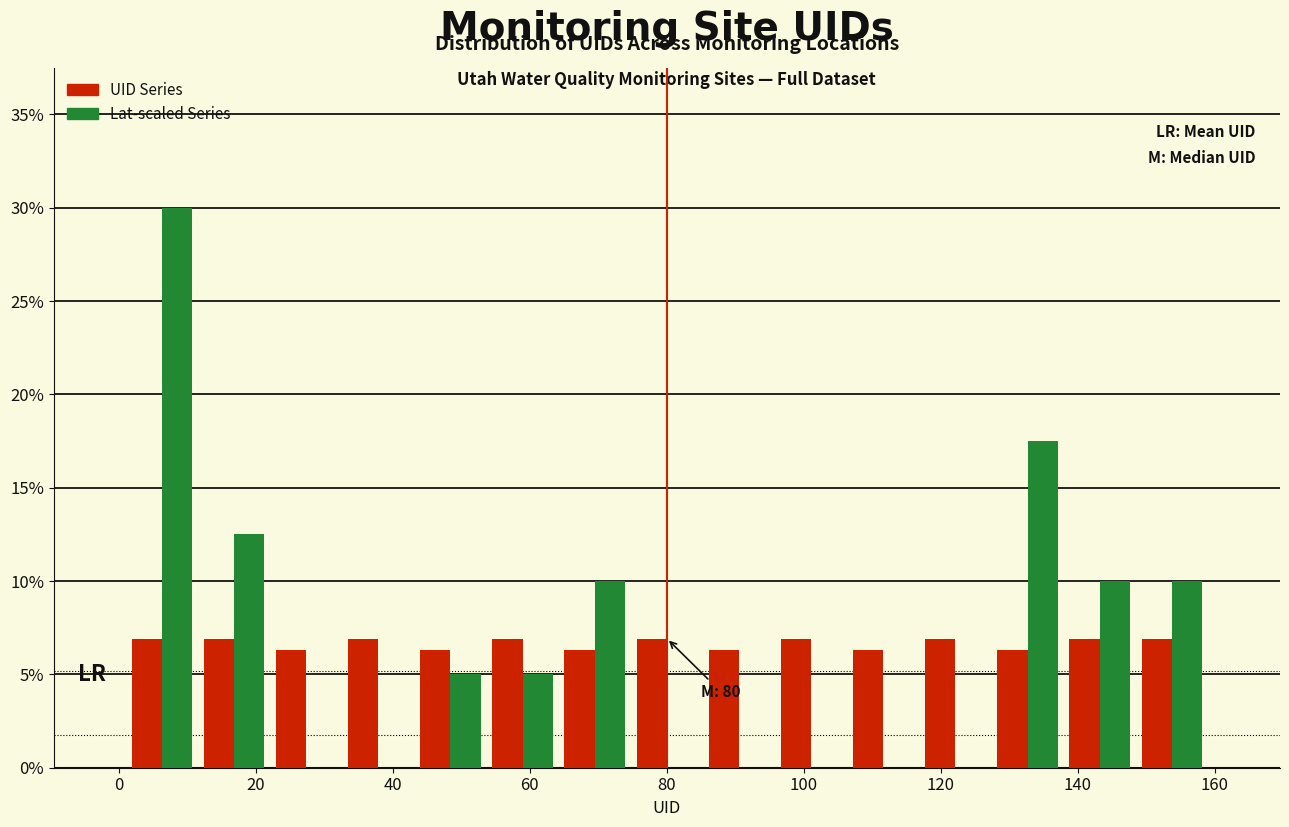

In the Lat-scaled Series series, which range on the x-axis has the tallest bar?

2 to 12